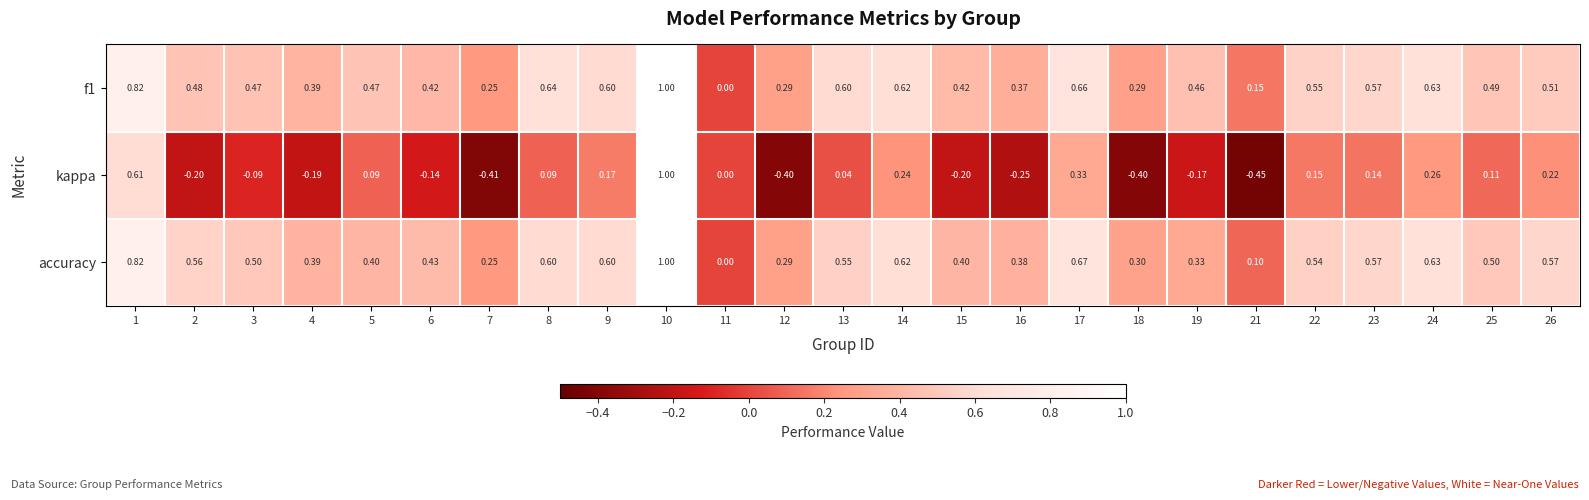

At which category is the sum across all series the highest?

10